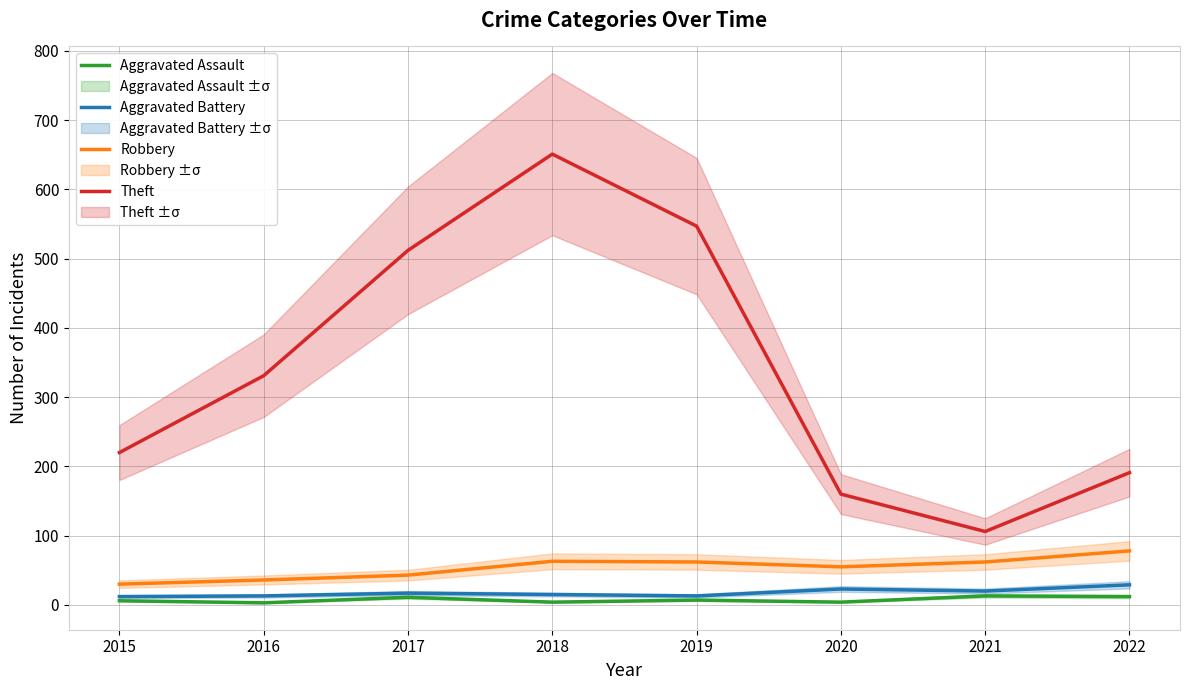

What is the total value across all series at 2021?

201